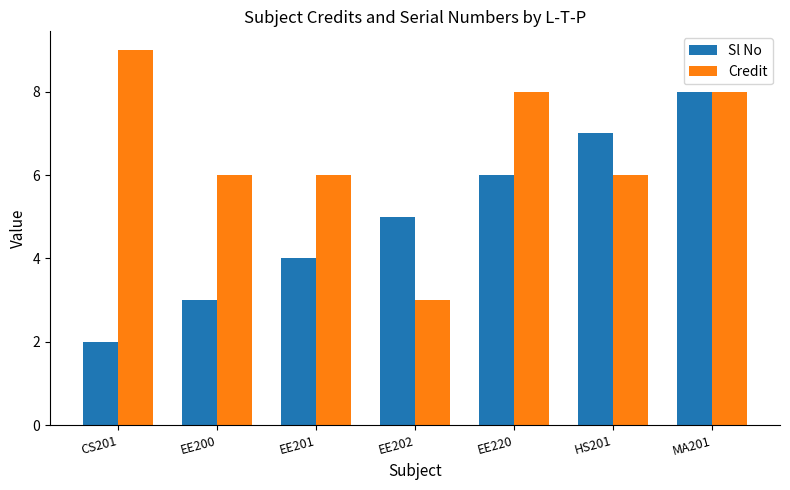

Which category has the highest value across all series?

CS201